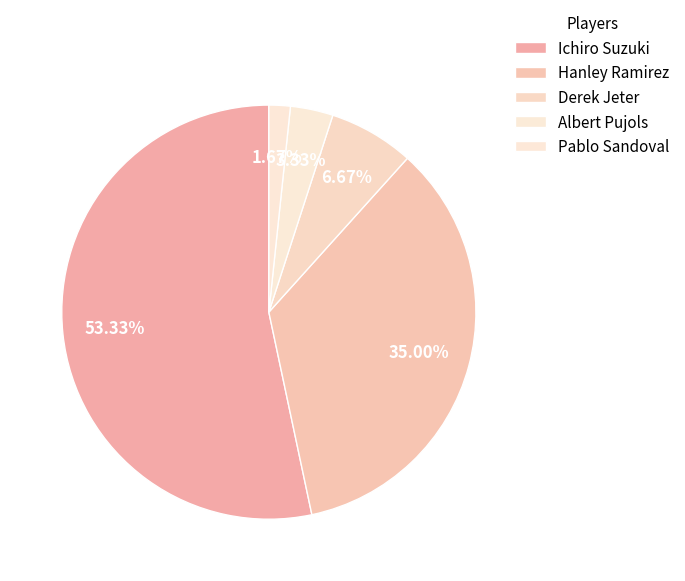

How much of the chart is everything except Pablo Sandoval?

98.3%